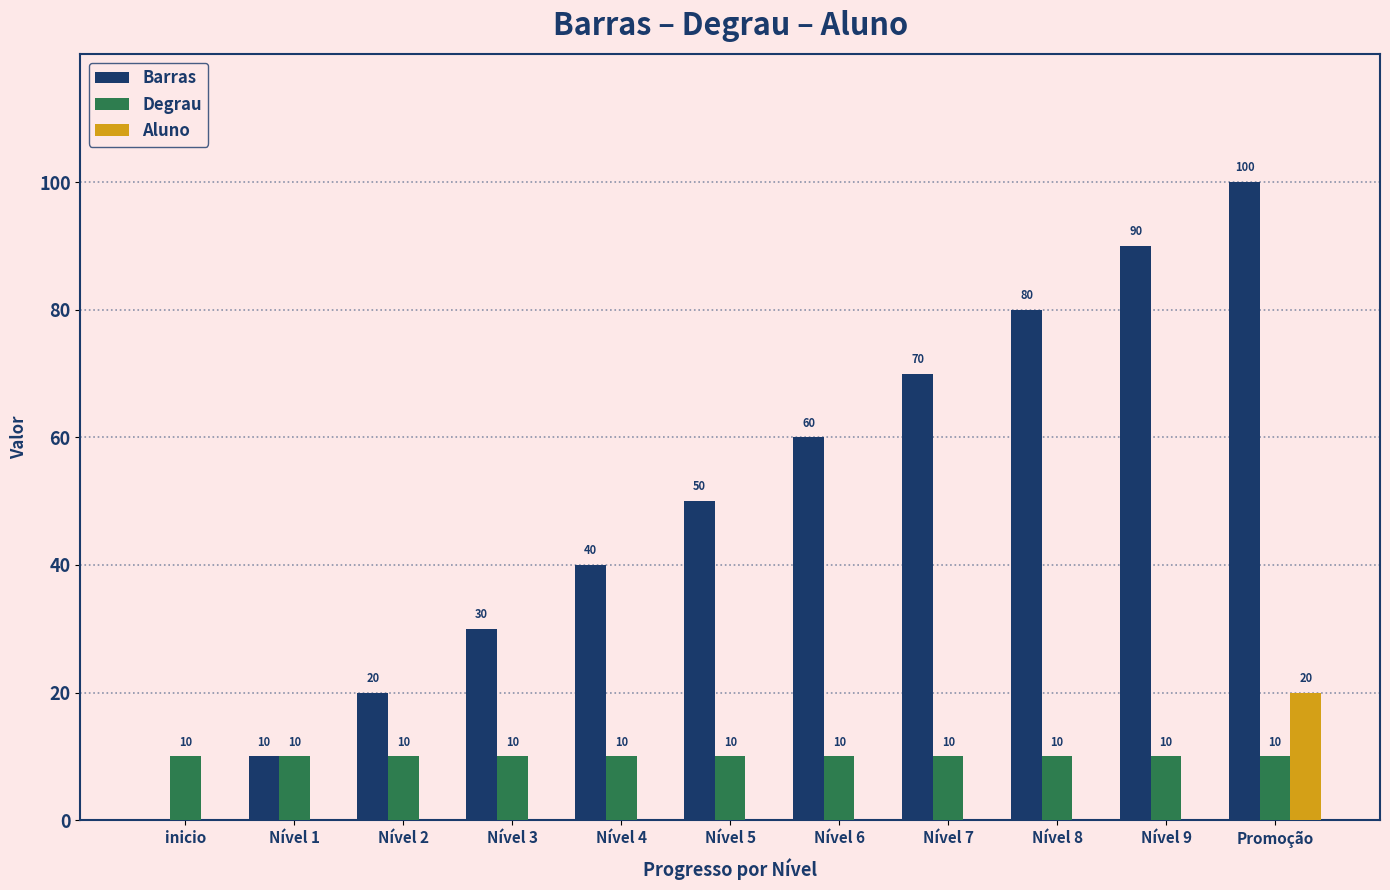

Is the value of Aluno at Nível 3 greater than the value of Degrau at Nível 9?

No